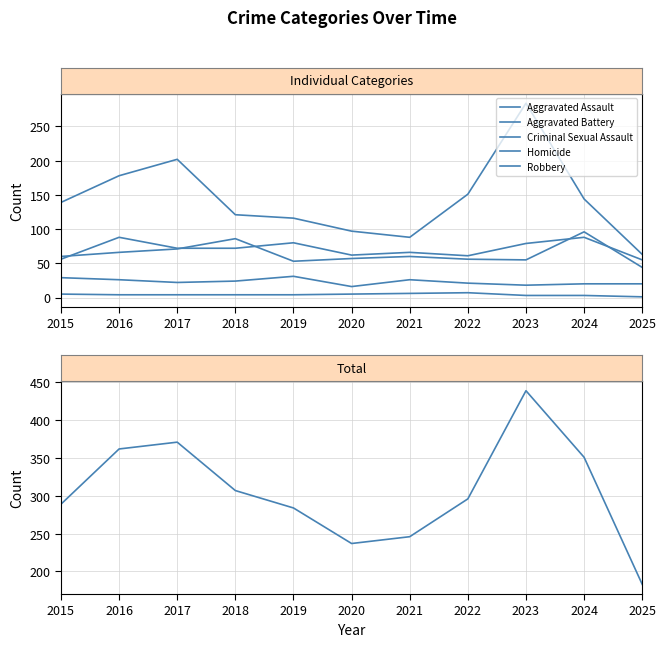

What is the maximum value for Aggravated Battery?

96